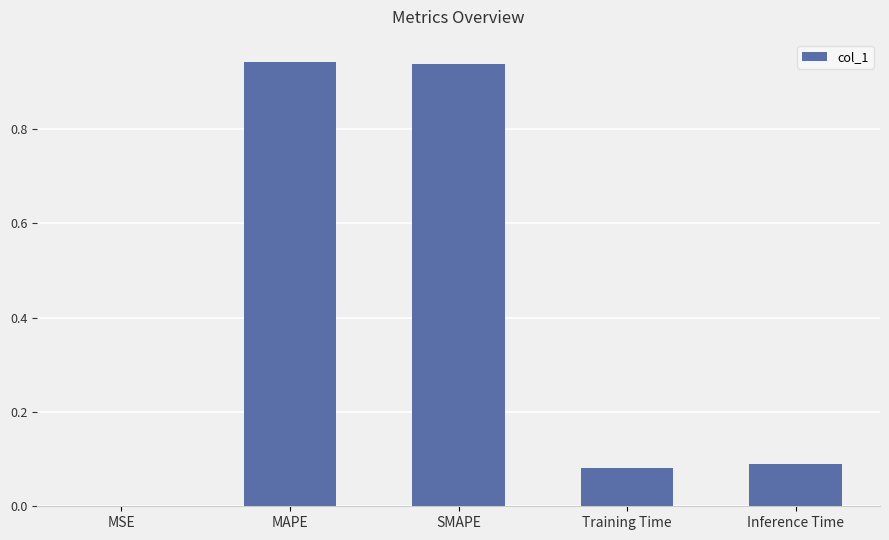

Which has a higher value, SMAPE or MSE?

SMAPE